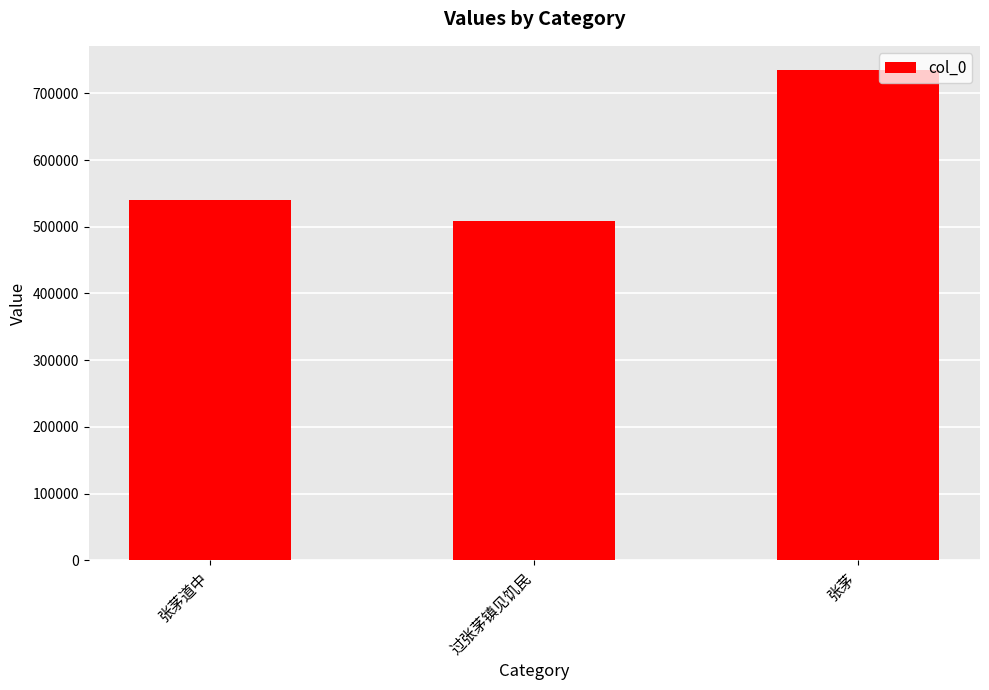

What is the change in value from 过张茅镇见饥民 to 张茅?

+226674